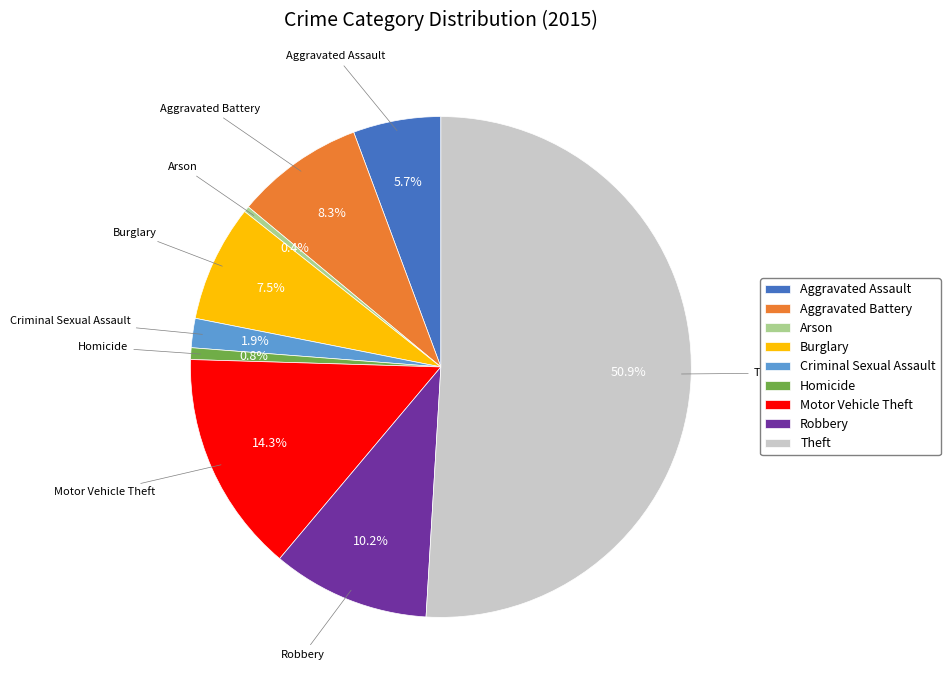

Which slice is the largest?

Theft